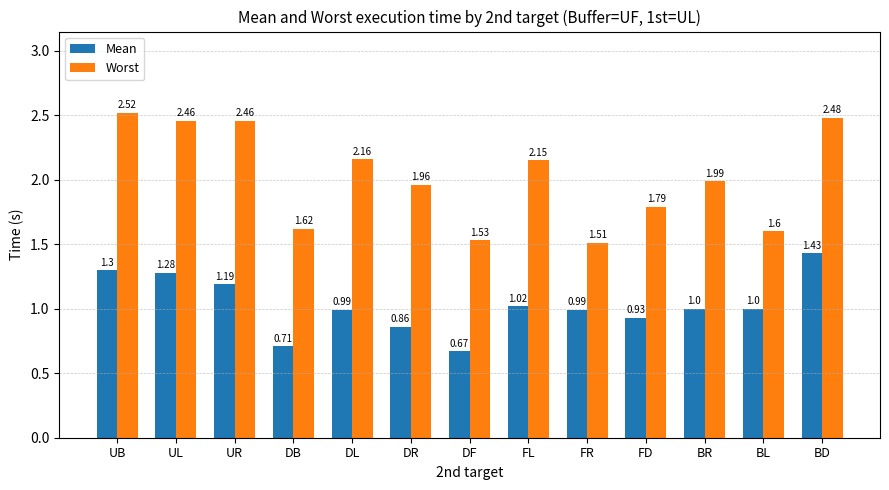

How many series are shown in this chart?

2